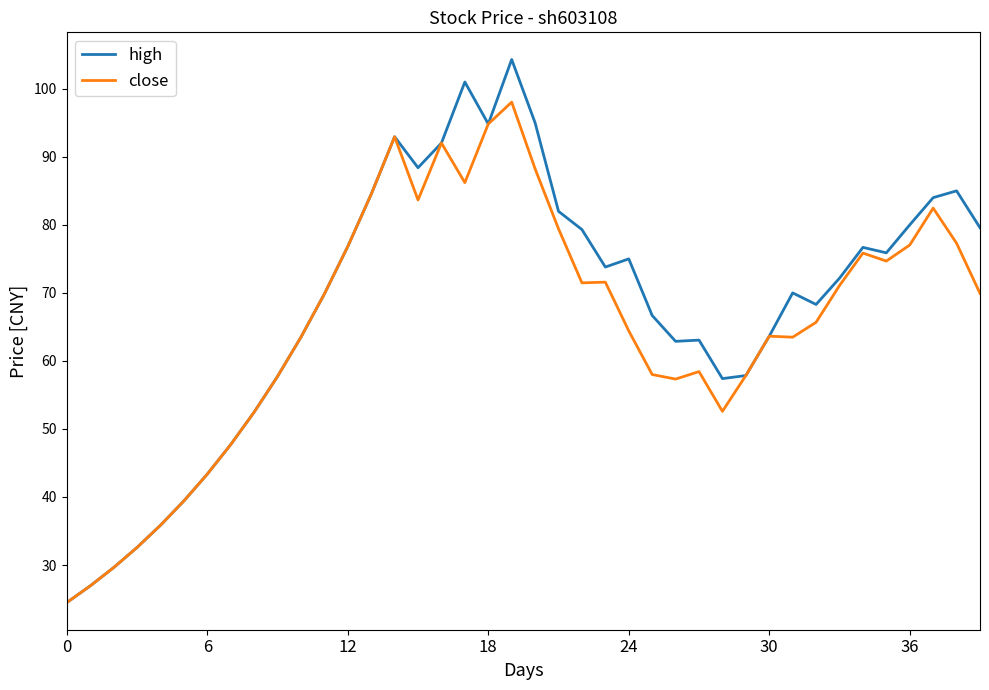

Rank the series by their maximum value, from highest to lowest.

high, close